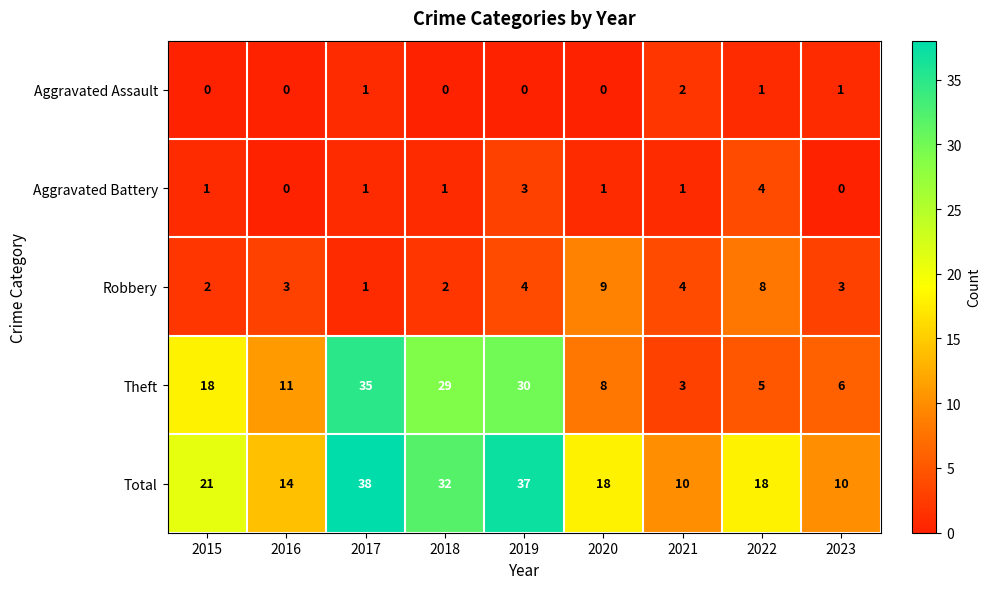

What is the approximate value of Robbery at 2019?

4